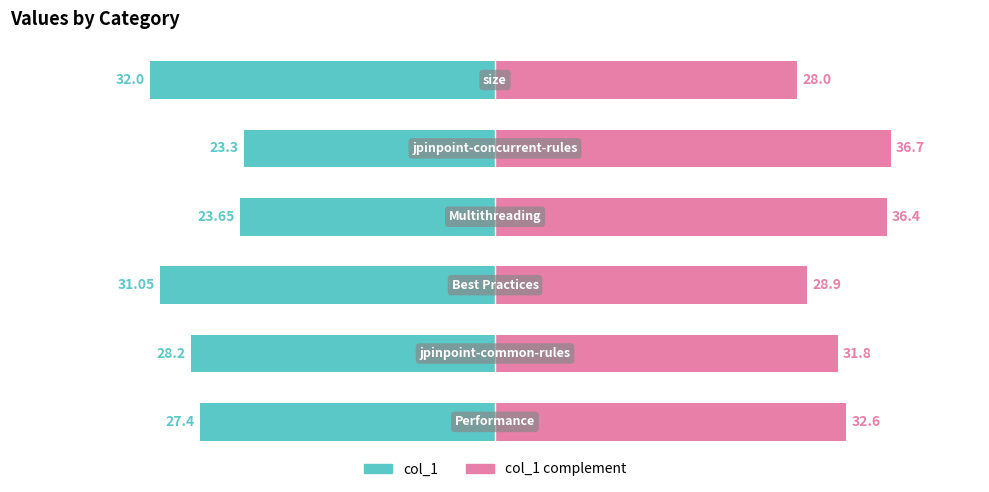

Which series has the largest total across all categories?

col_1 complement (right)